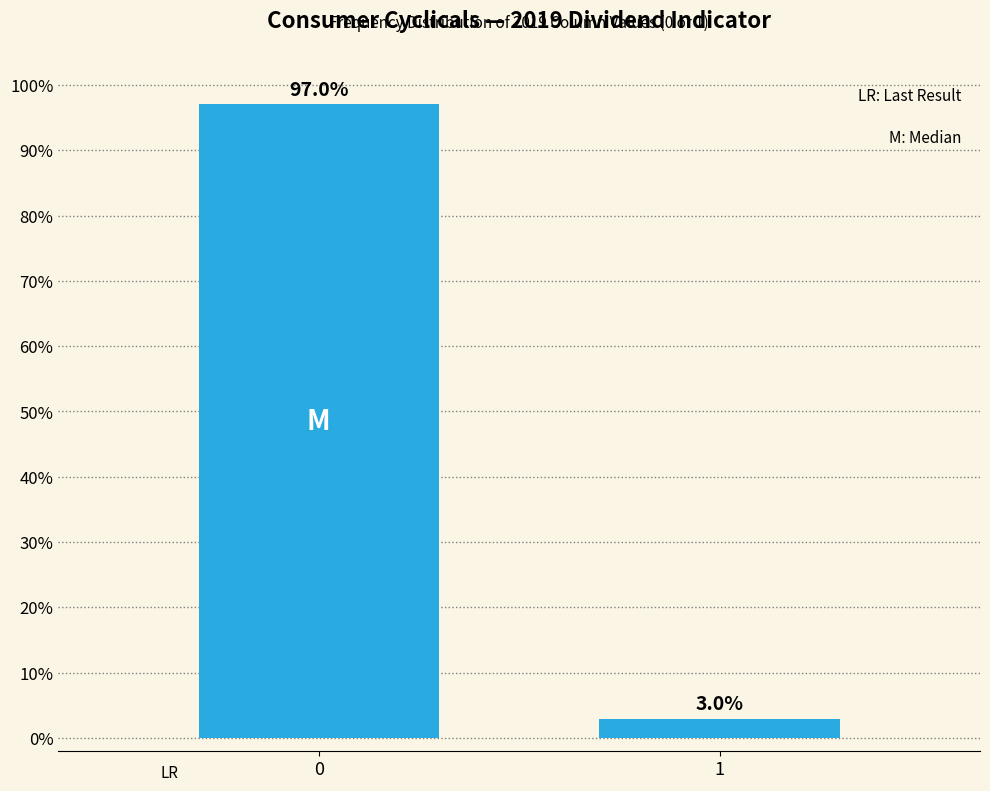

Reading right to left, what are all the values shown in this chart?

3.0	97.0